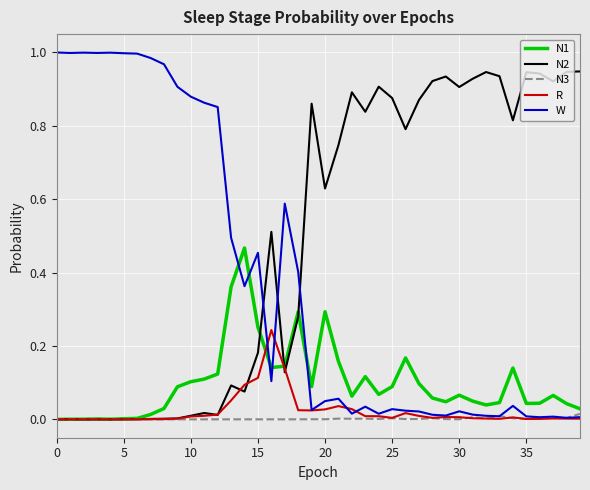

Rank the series by their maximum value, from lowest to highest.

N3, R, N1, N2, W